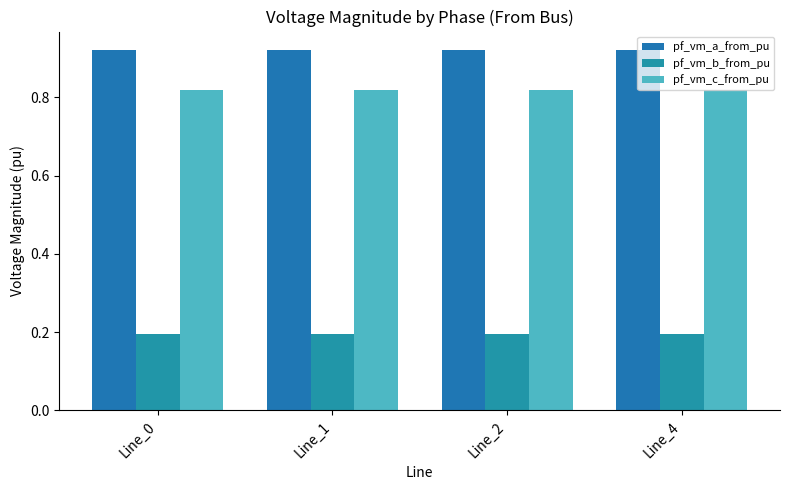

At which category is the sum across all series the highest?

Line_2